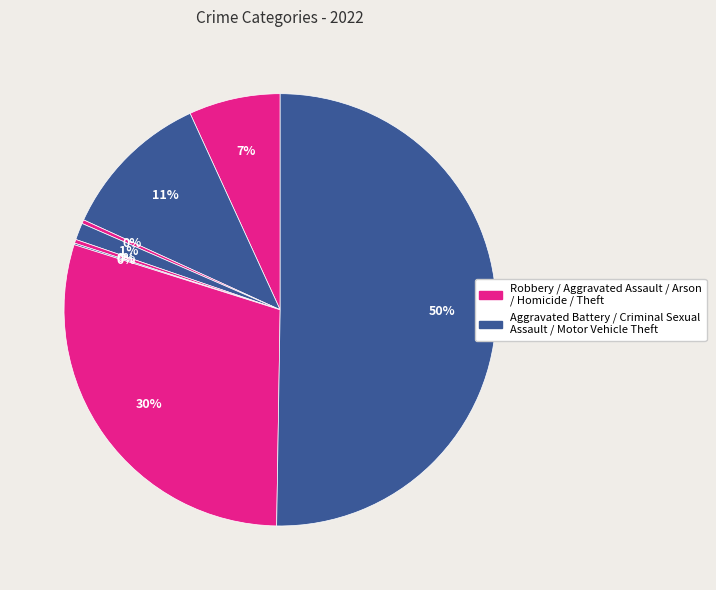

To the nearest percent, what is the average slice percentage?

12%